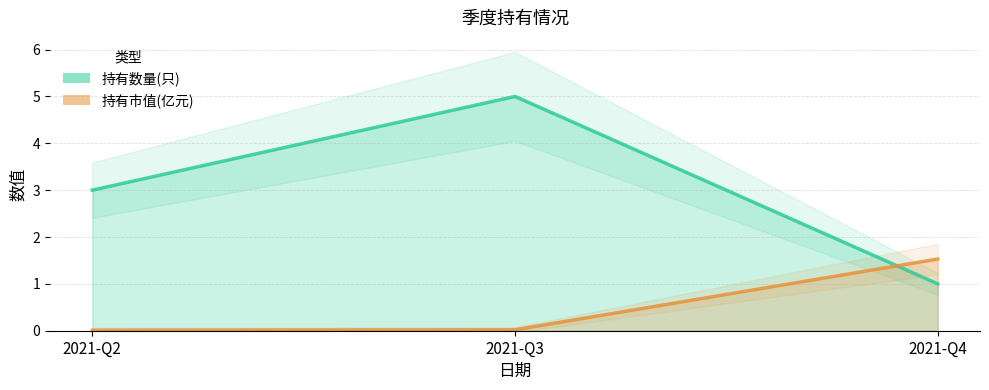

Between 2021-Q3 and 2021-Q4, which series saw the biggest shift?

持有数量(只)